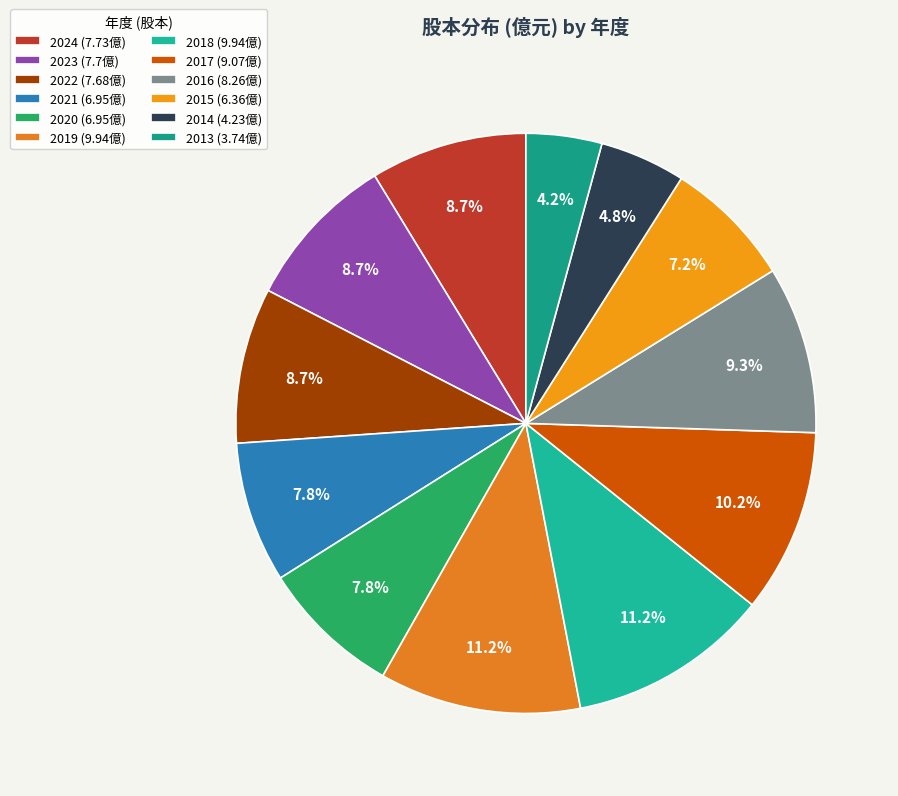

Approximately how many times larger is the value at 2022 compared to 2020?

1.1